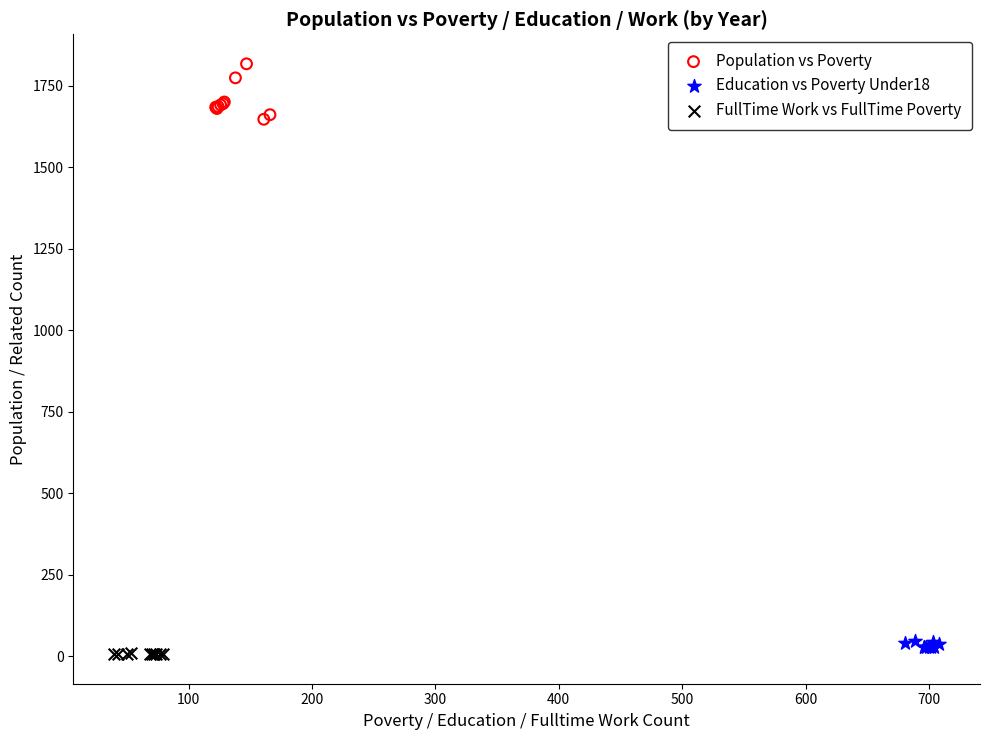

Which series reaches the minimum Y coordinate?

FullTime Work vs FullTime Poverty